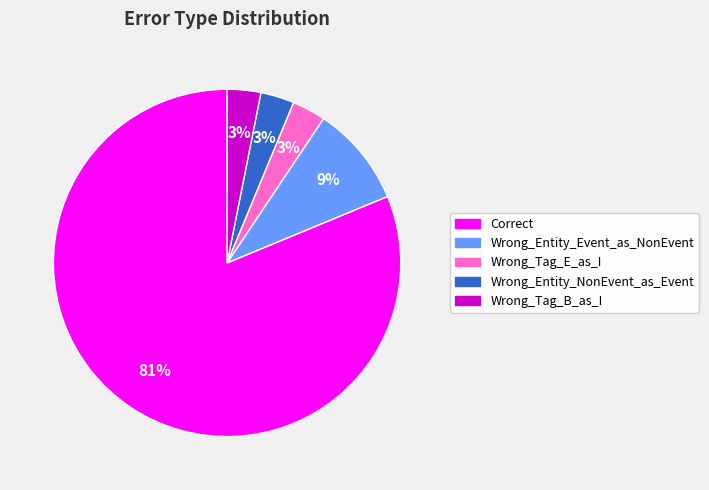

To the nearest percent, what is the combined percentage of Wrong_Entity_NonEvent_as_Event and Wrong_Tag_B_as_I?

6%